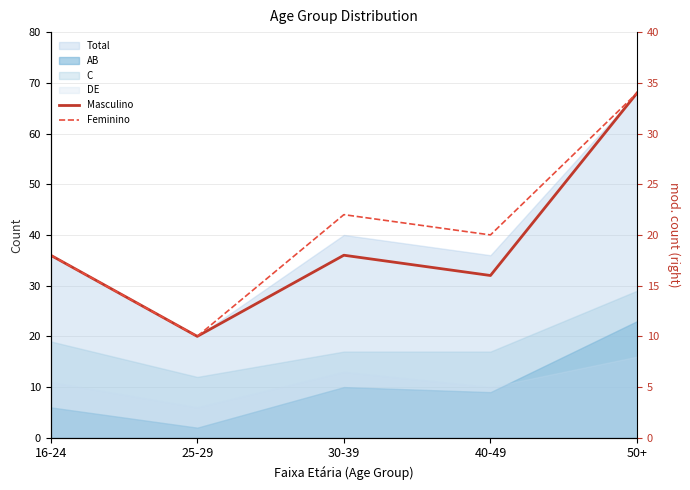

True or false: Masculino and Feminino intersect in this chart.

False